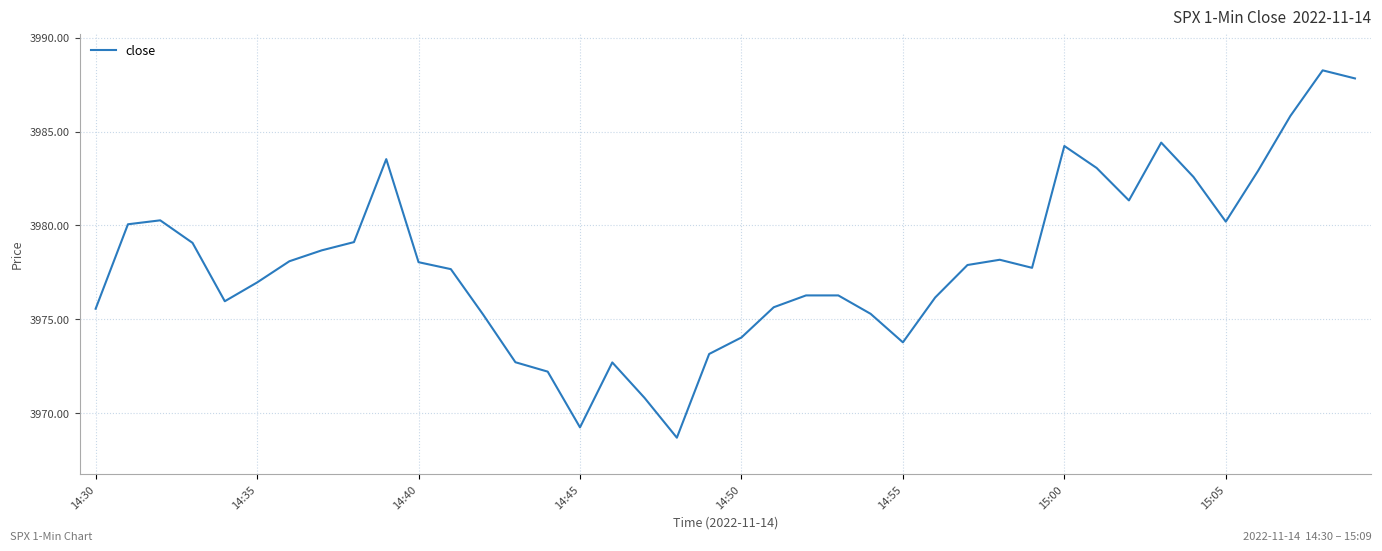

What is the smallest value displayed?

3968.7